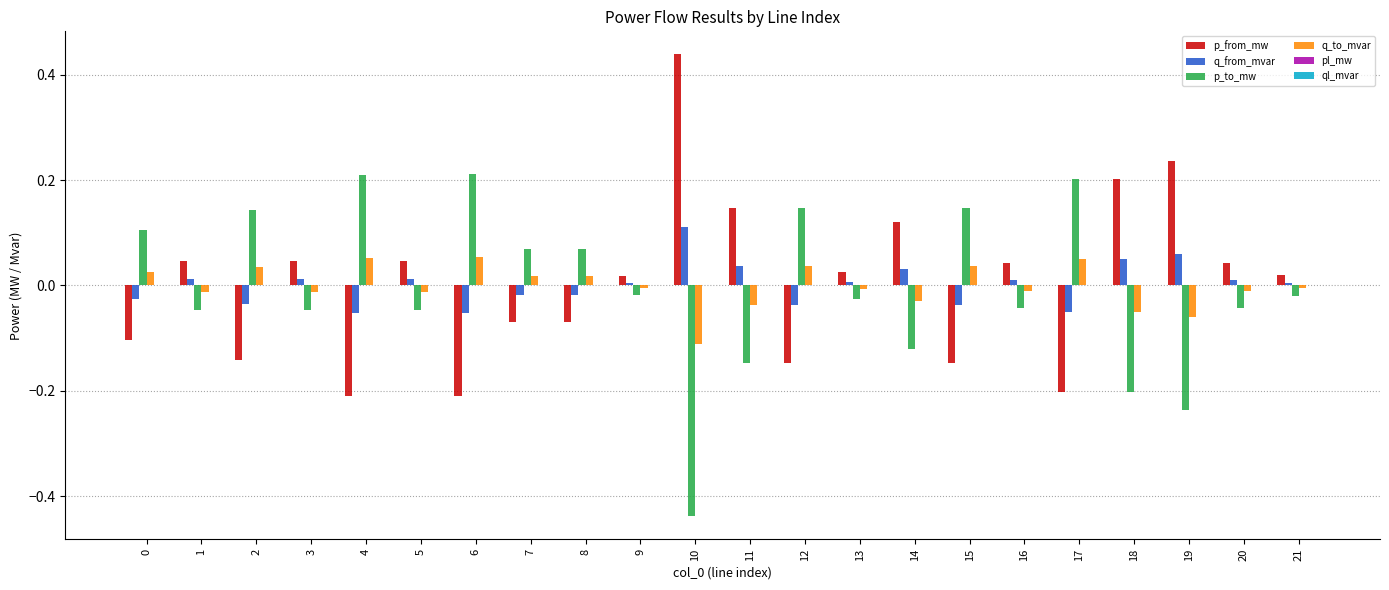

True or false: p_from_mw has a value of -0.2 at 4.

True